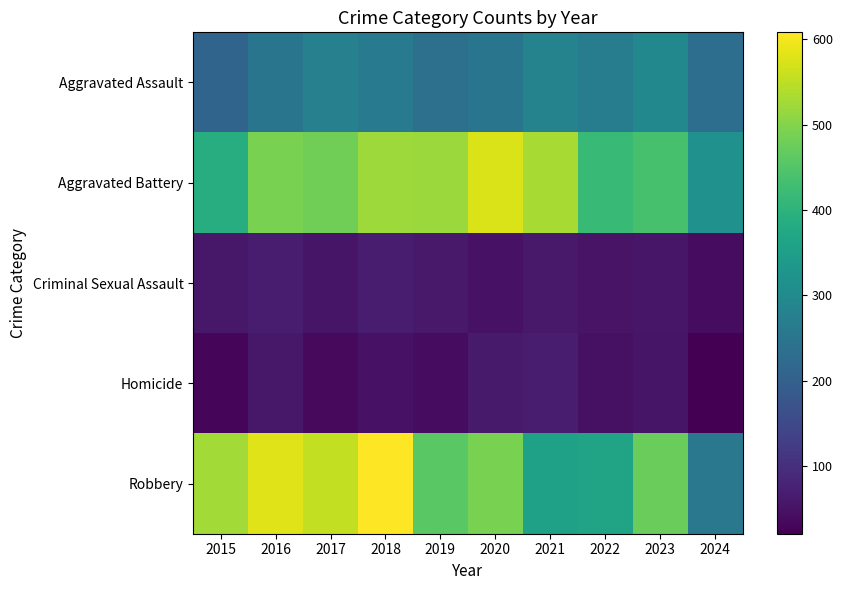

At which category is the sum across all series the highest?

2018